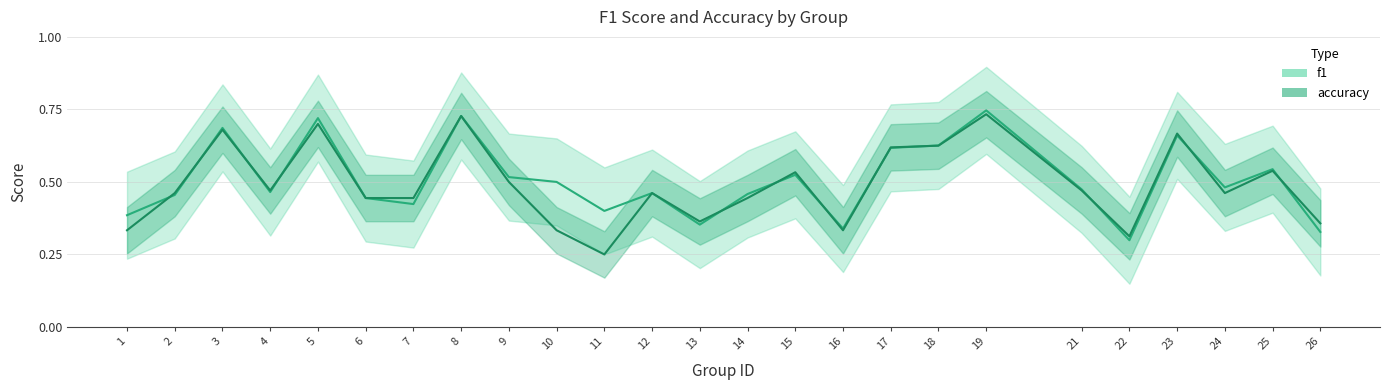

True or false: accuracy has a value of 0.8 at 25.

False